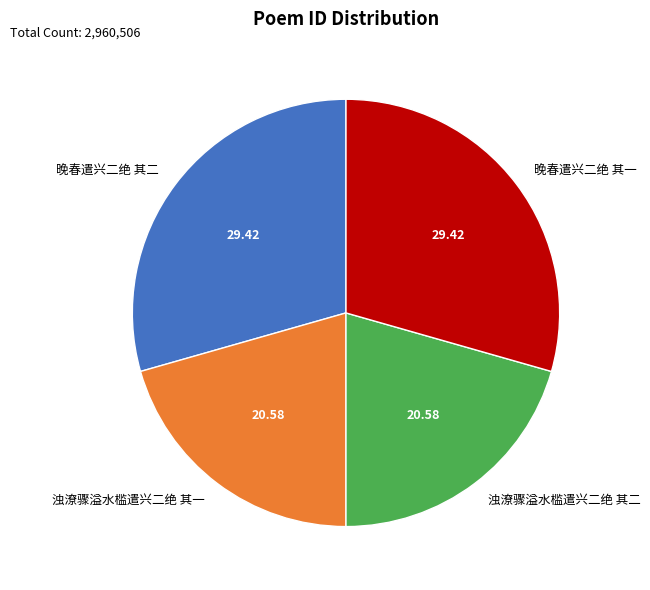

Is 浊潦骤溢水槛遣兴二绝 其一 the majority of the pie?

No